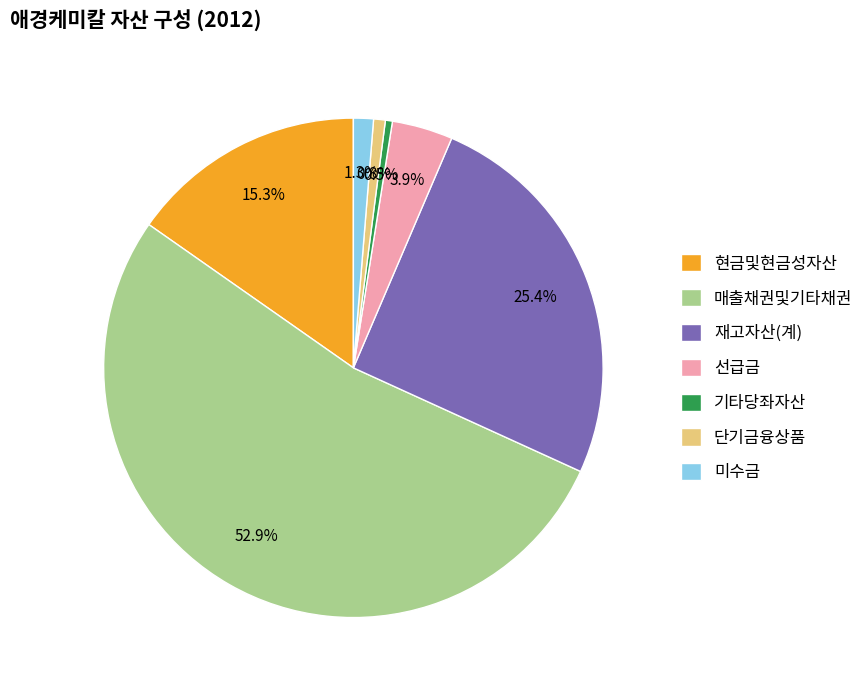

What is the ratio of the value at 재고자산(계) to the value at 기타당좌자산?

55.7